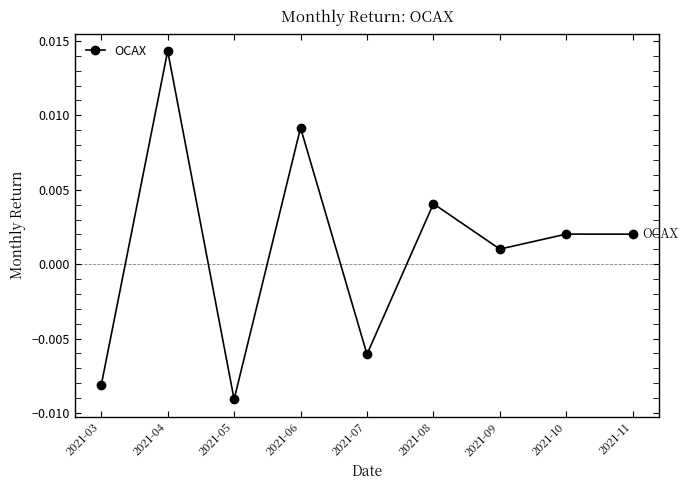

True or false: there are more than 2 points higher than both neighbors.

True